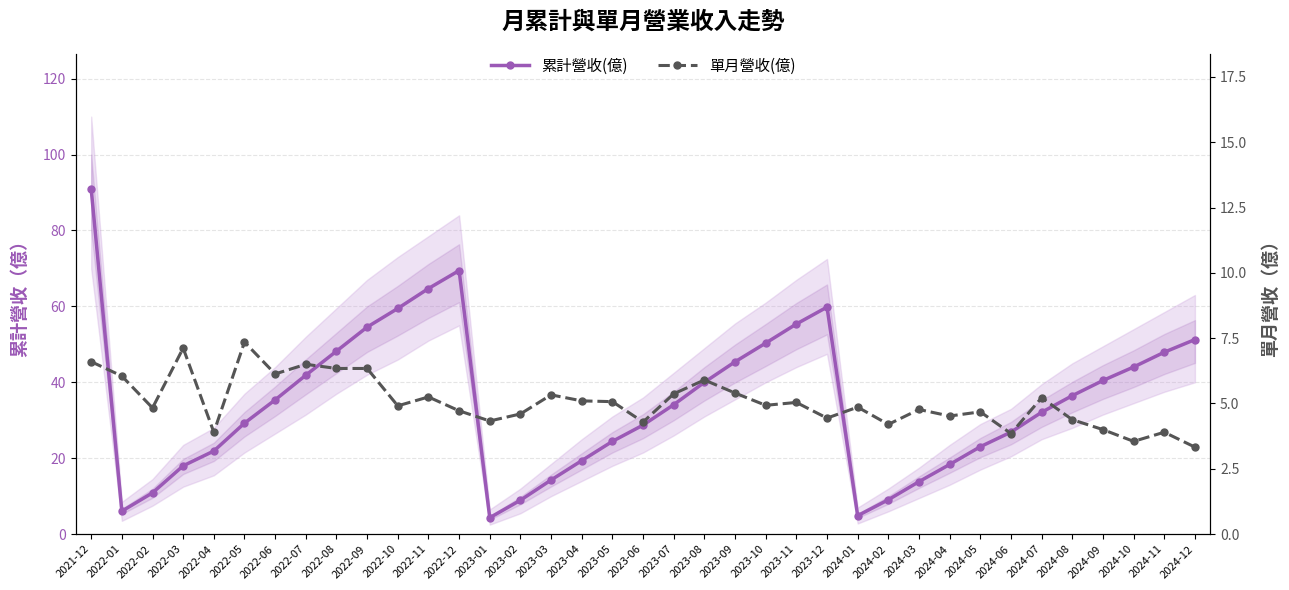

What is the value of the 累計營收(億) point at the 9th from the left?

48.2